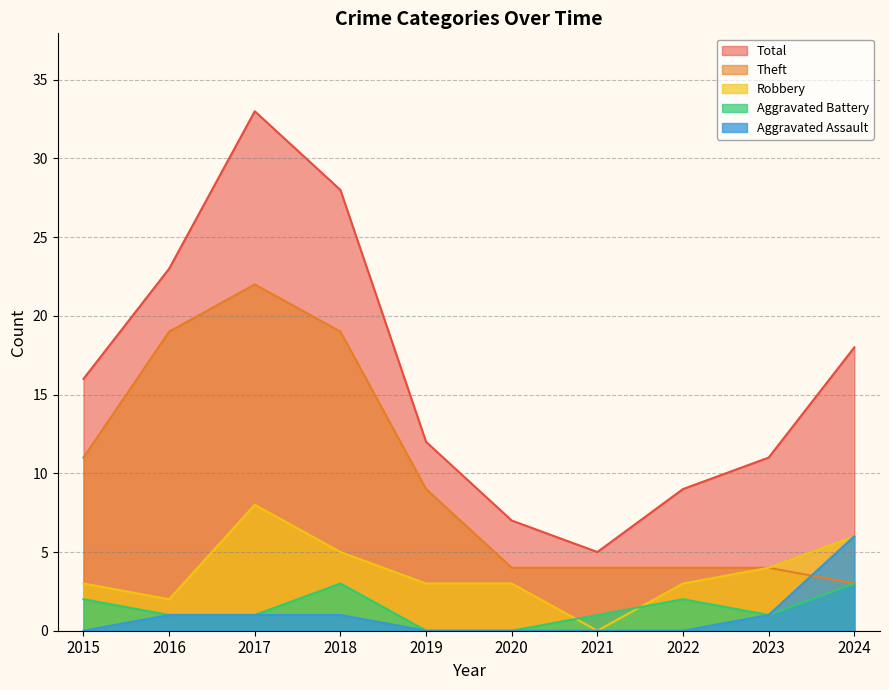

Reading left to right, what are all the values shown in this chart?

Robbery: 2015=3	2016=2	2017=8	2018=5	2019=3	2020=3	2021=0	2022=3	2023=4	2024=6
Theft: 2015=11	2016=19	2017=22	2018=19	2019=9	2020=4	2021=4	2022=4	2023=4	2024=3
Aggravated Battery: 2015=2	2016=1	2017=1	2018=3	2019=0	2020=0	2021=1	2022=2	2023=1	2024=3
Aggravated Assault: 2015=0	2016=1	2017=1	2018=1	2019=0	2020=0	2021=0	2022=0	2023=1	2024=6
Total: 2015=16	2016=23	2017=33	2018=28	2019=12	2020=7	2021=5	2022=9	2023=11	2024=18